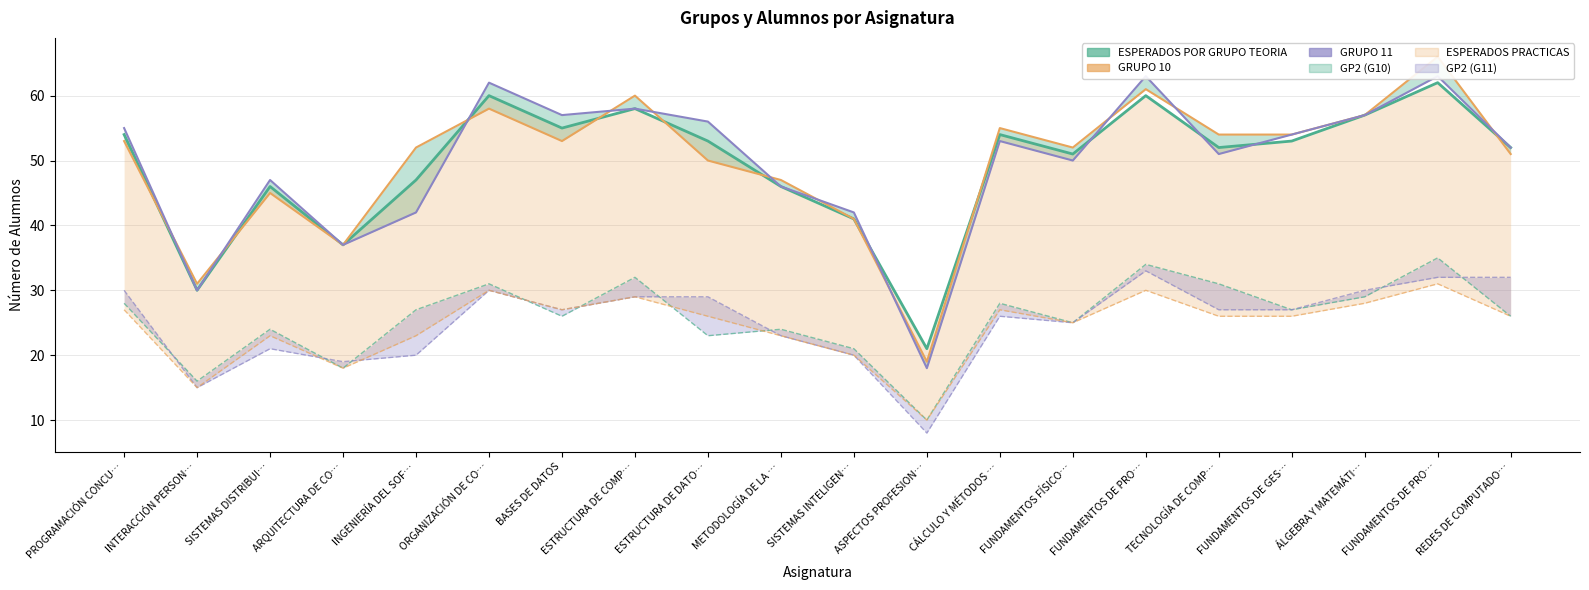

How many intersections are there between GP2 (G10) and ESPERADOS POR GRUPO PRACTICAS?

4